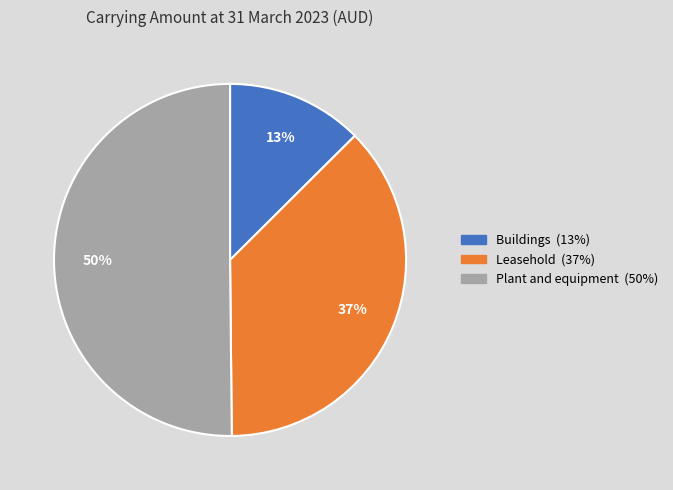

Rank the categories by value from highest to lowest.

Plant and equipment, Leasehold, Buildings